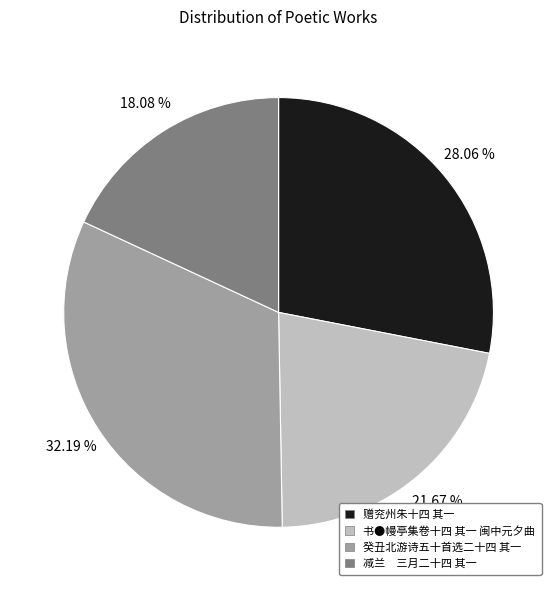

What is the largest slice in the pie chart?

癸丑北游诗五十首选二十四 其一